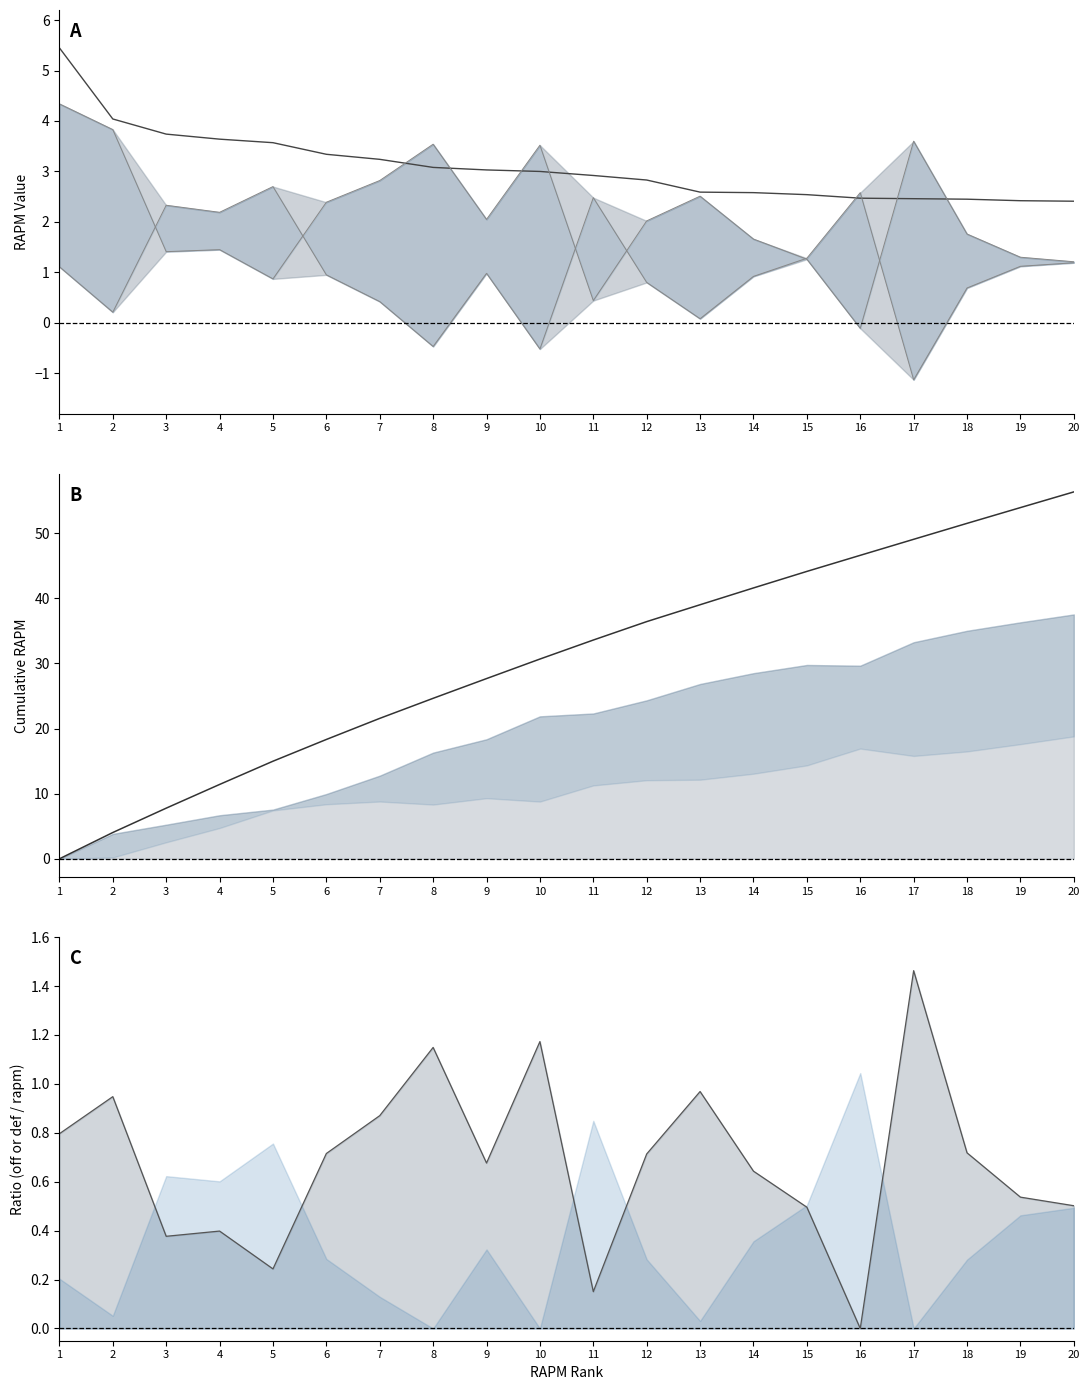

What is the difference between the maximum and minimum values in the rapm series?

3.0